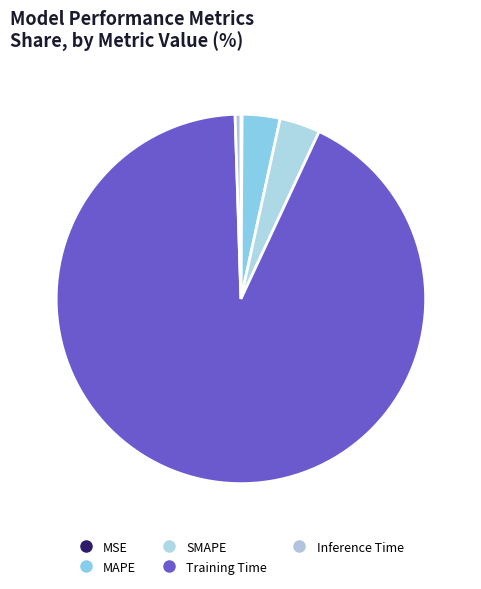

What is the smallest slice in the pie chart?

MSE